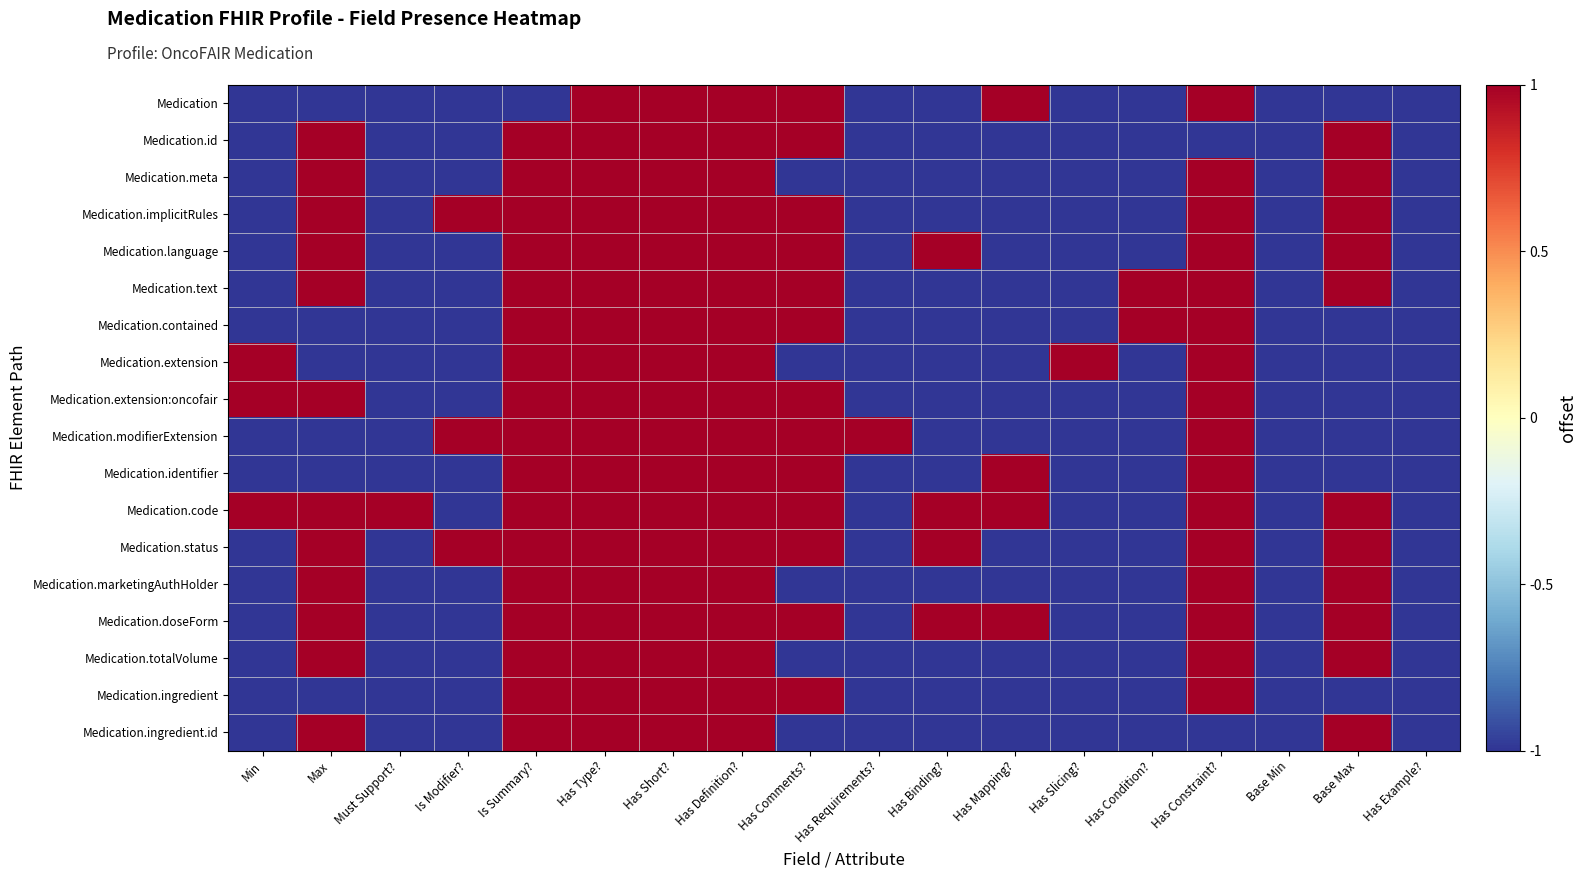

Which series has the largest total across all categories?

Medication.code